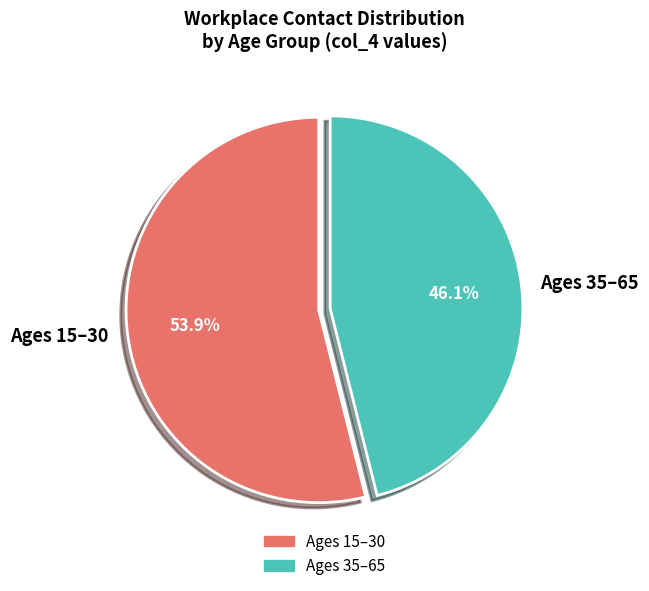

Which category has the biggest portion of the pie?

Ages 15–30